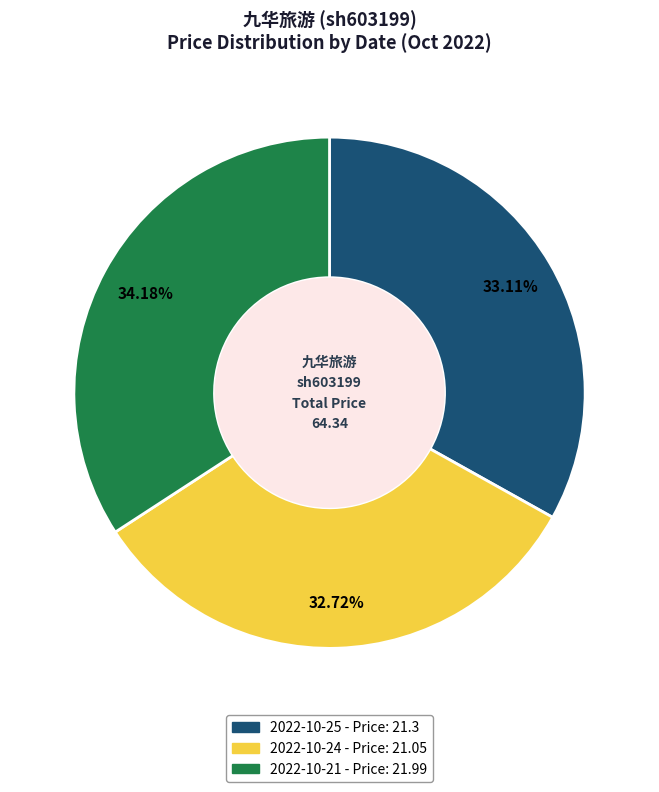

Approximately how many times larger is the value at 2022-10-24 compared to 2022-10-21?

1.0